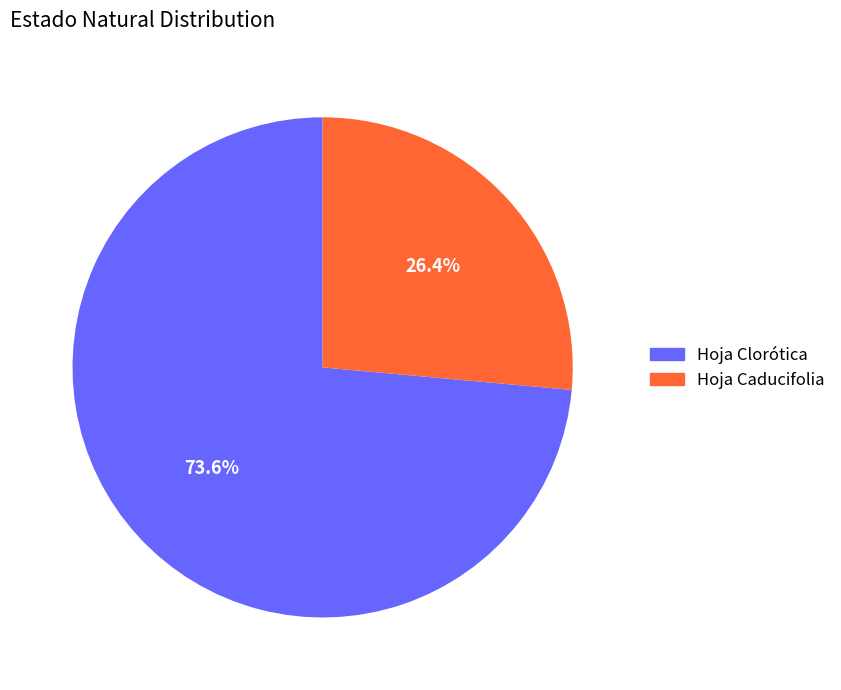

Which has a higher value, Hoja Clorótica or Hoja Caducifolia?

Hoja Clorótica